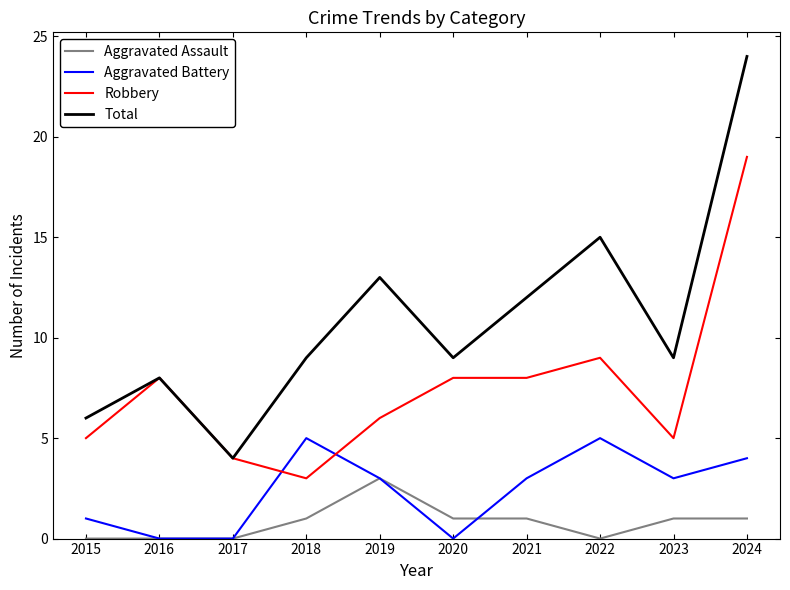

What is the difference between the highest and lowest values at 2019?

10